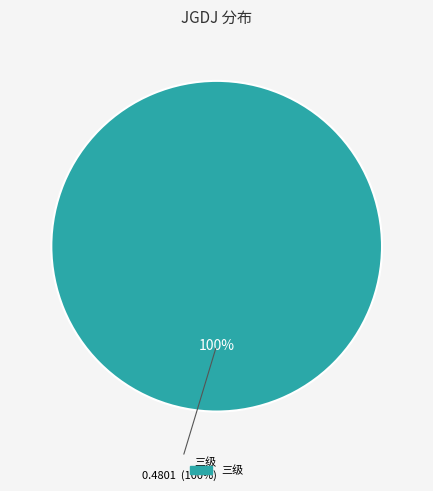

Count the number of slices in the pie.

3